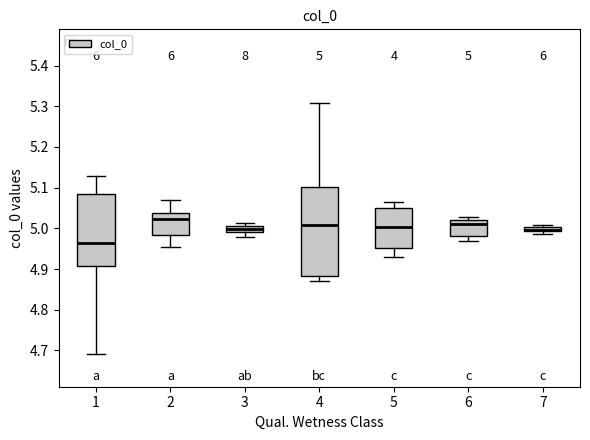

Which box is the tallest, from its lower edge to its upper edge?

4